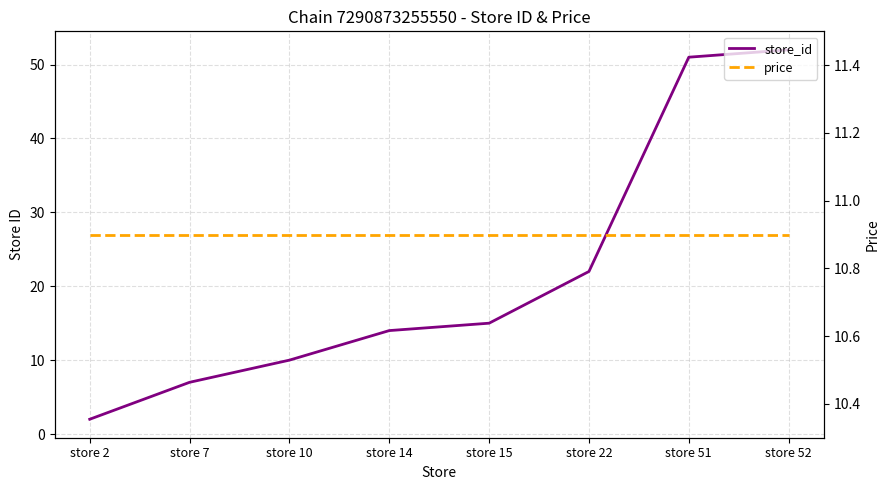

At which category does the chart reach its minimum across all series?

store 2